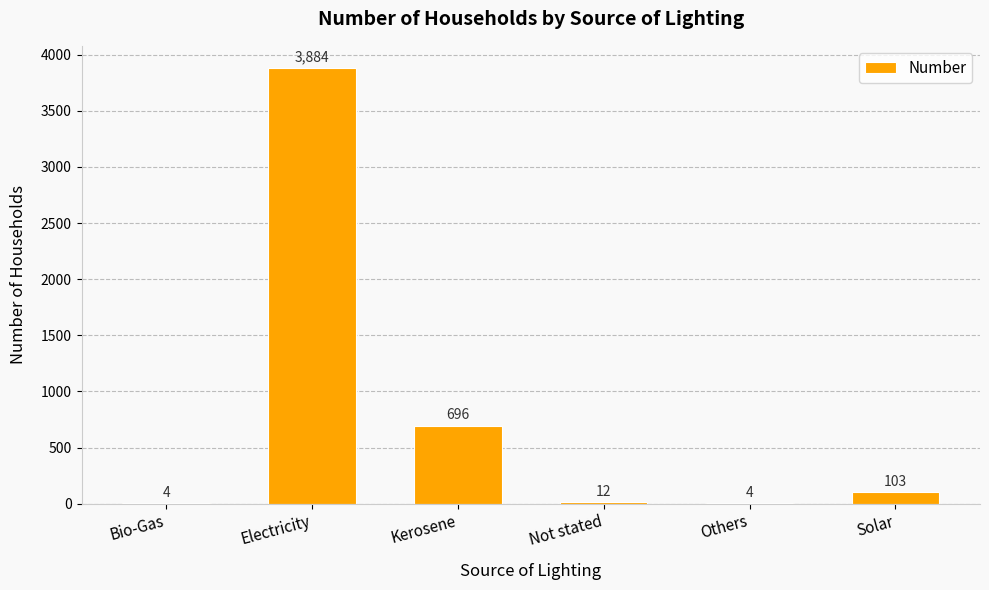

Read the value at Others.

4